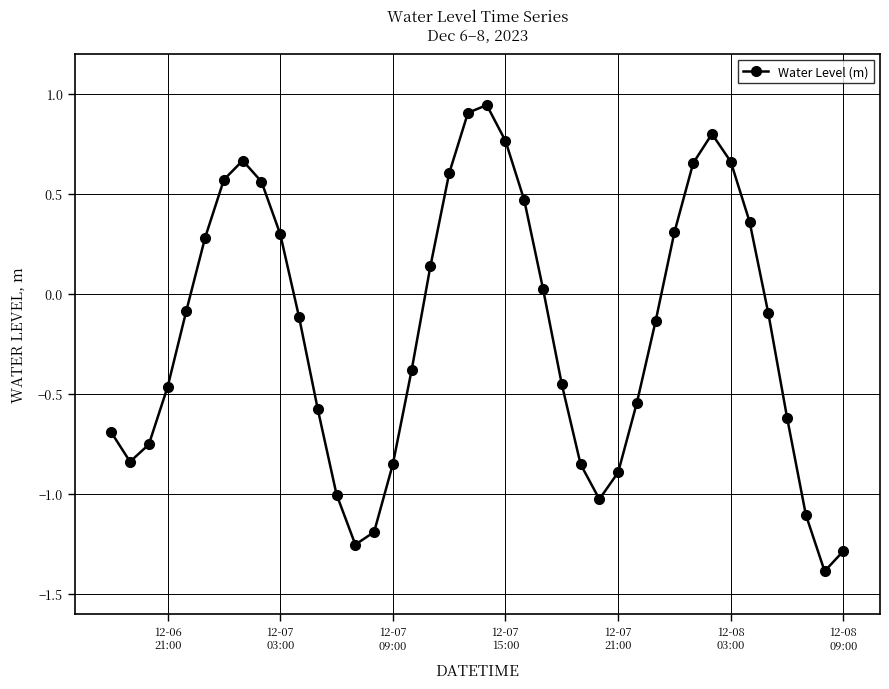

What is the minimum value shown in the chart?

-1.4